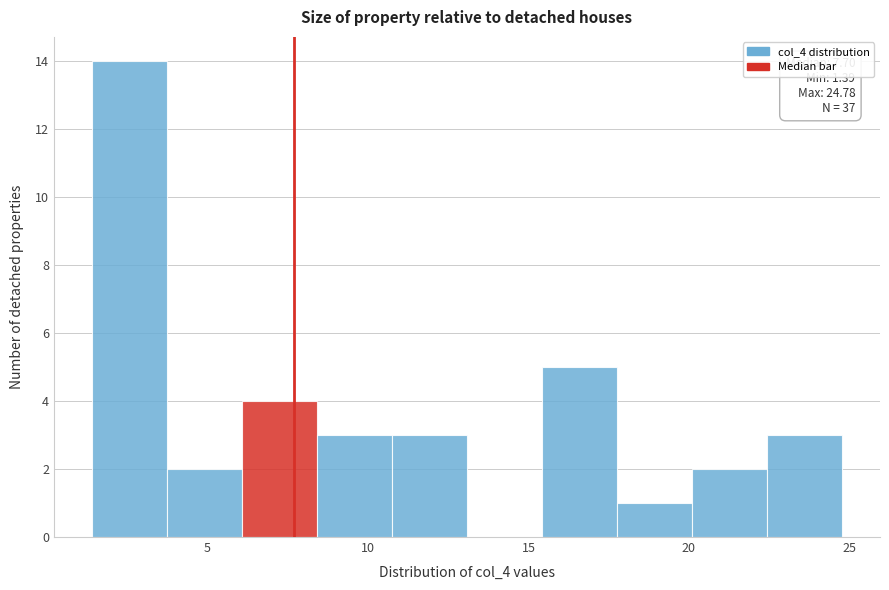

Which range on the x-axis has the tallest bar?

1.5 to 3.5